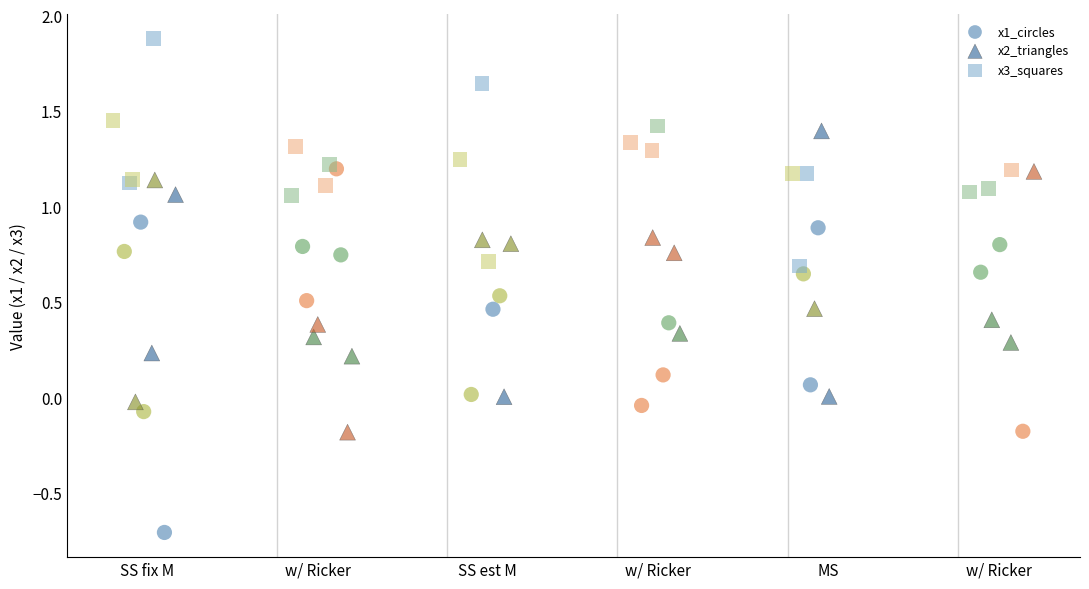

Which series contains the highest Y value?

x3_squares